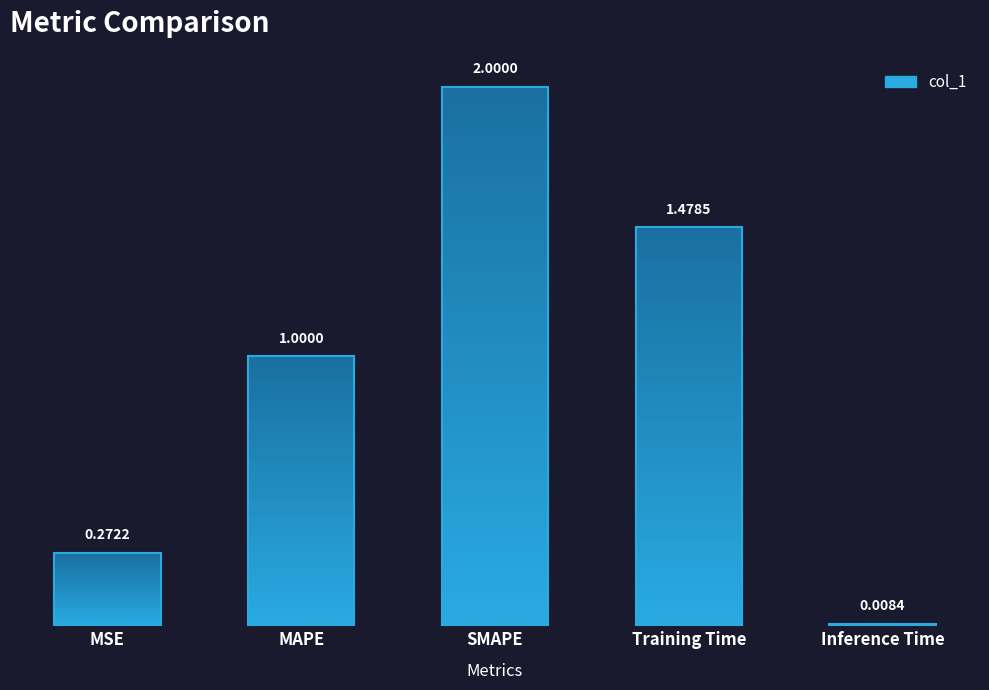

The value at Inference Time is 0.0. True or false?

False